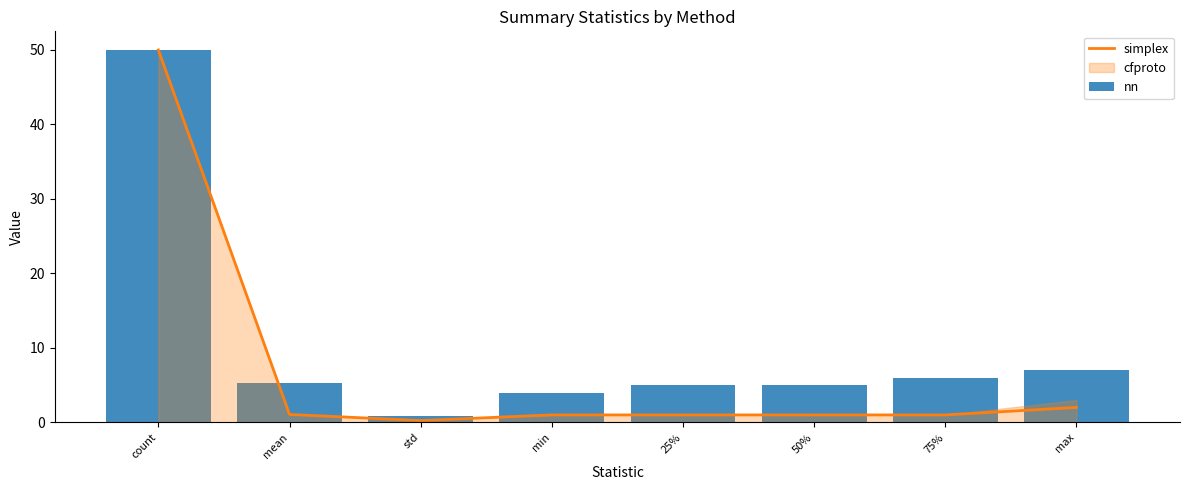

What is the label of the 1st bar from the right?

max